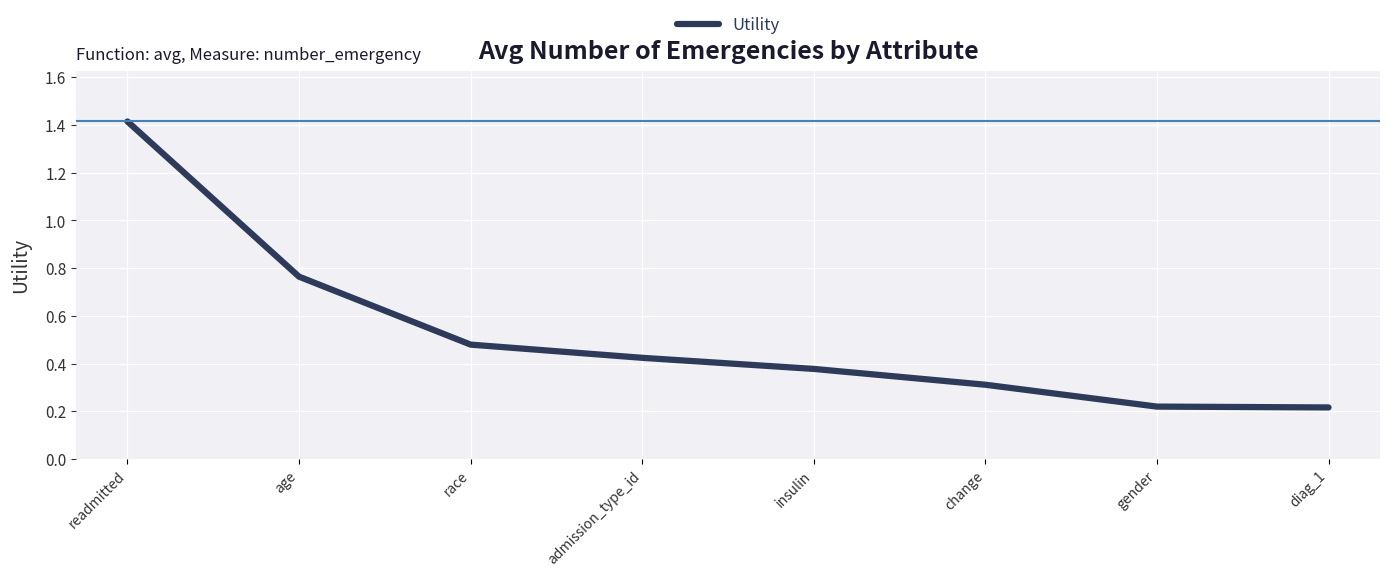

How many values are between 0 and 1?

7